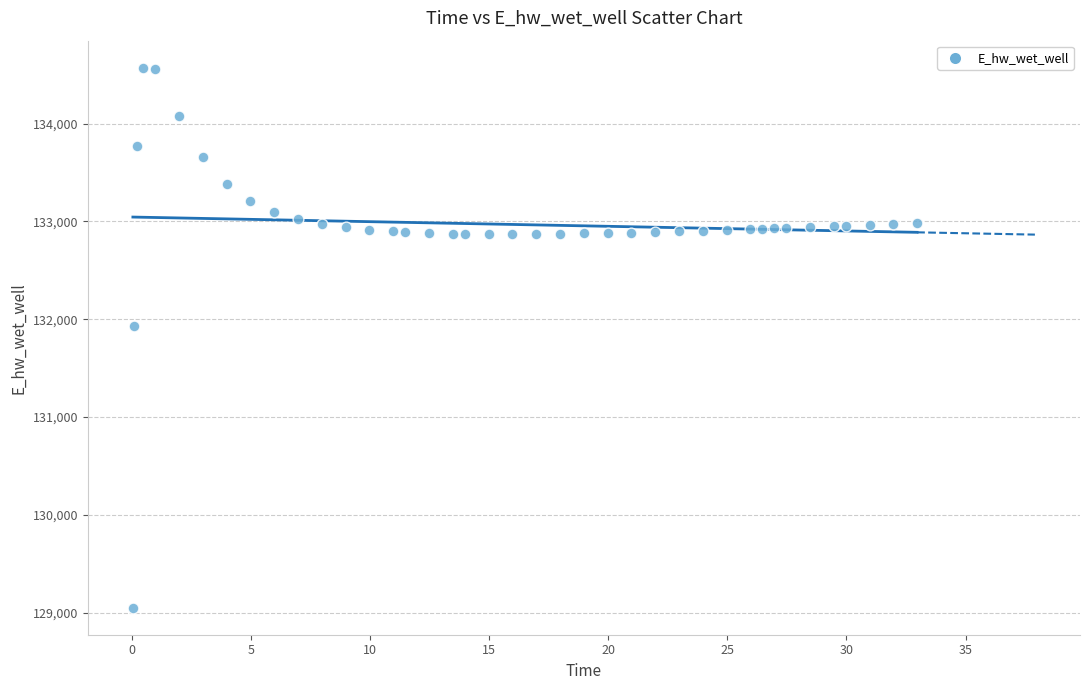

What is the range of X values (max minus min)?

32.9